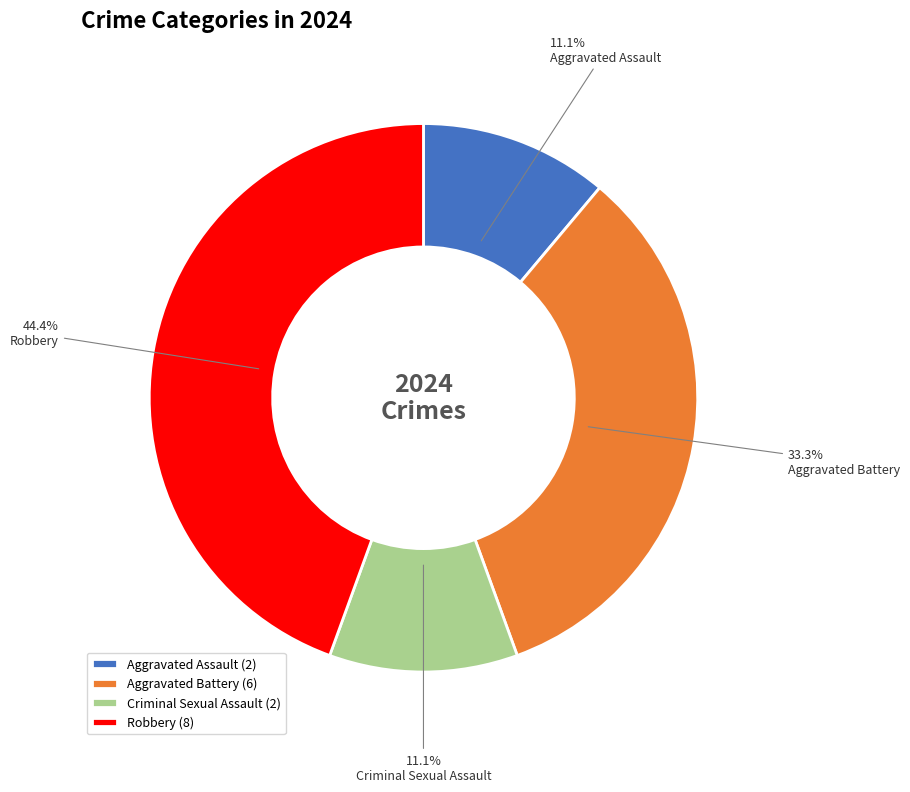

Is there any slice that represents more than half of the pie?

No